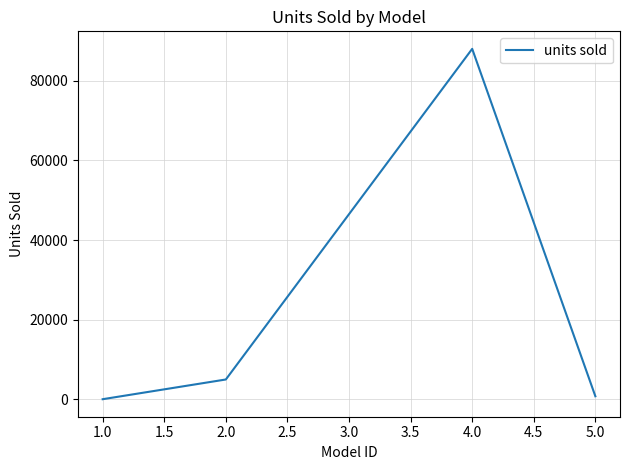

Reading right to left, what are all the values shown in this chart?

789	87998	5000	50